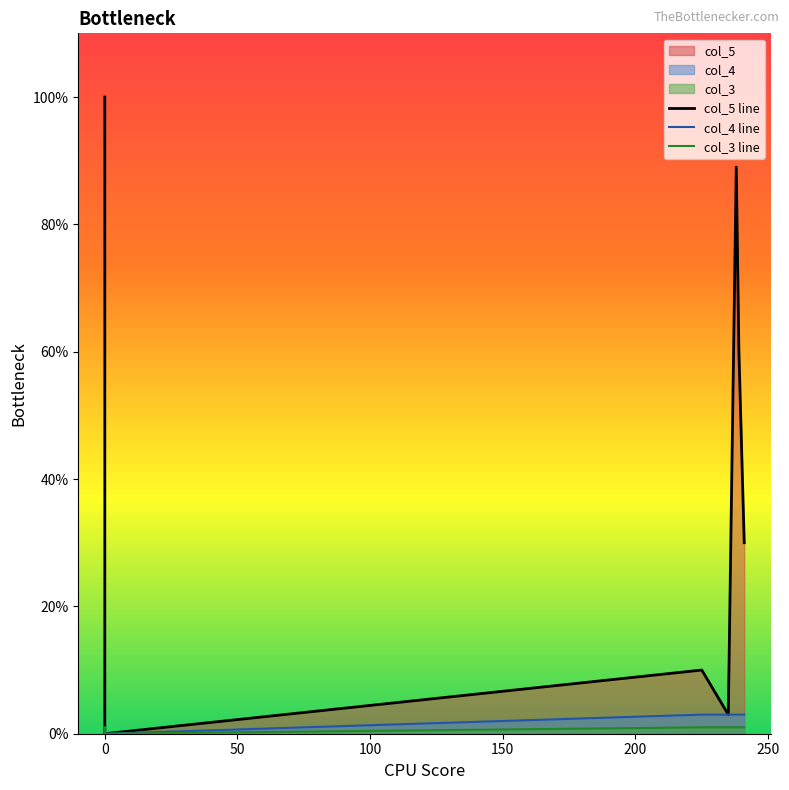

Count the col_3 line values in the range 1 to 2.

6